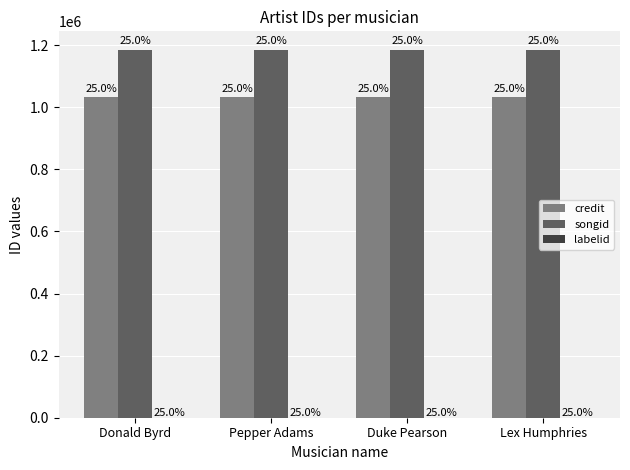

List the series in order of their peak value, lowest first.

labelid, credit, songid